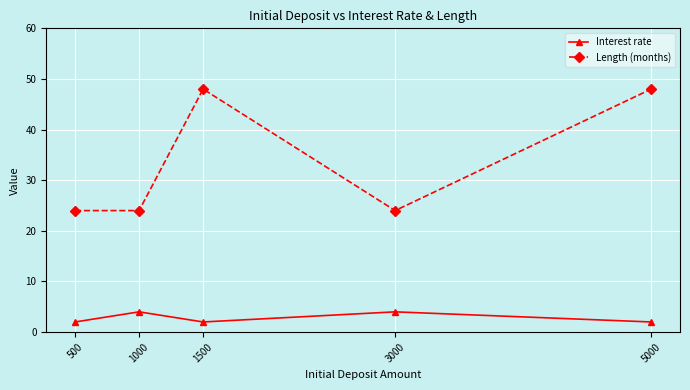

Rank the series at 3000 from lowest to highest value.

Interest rate, Length (months)